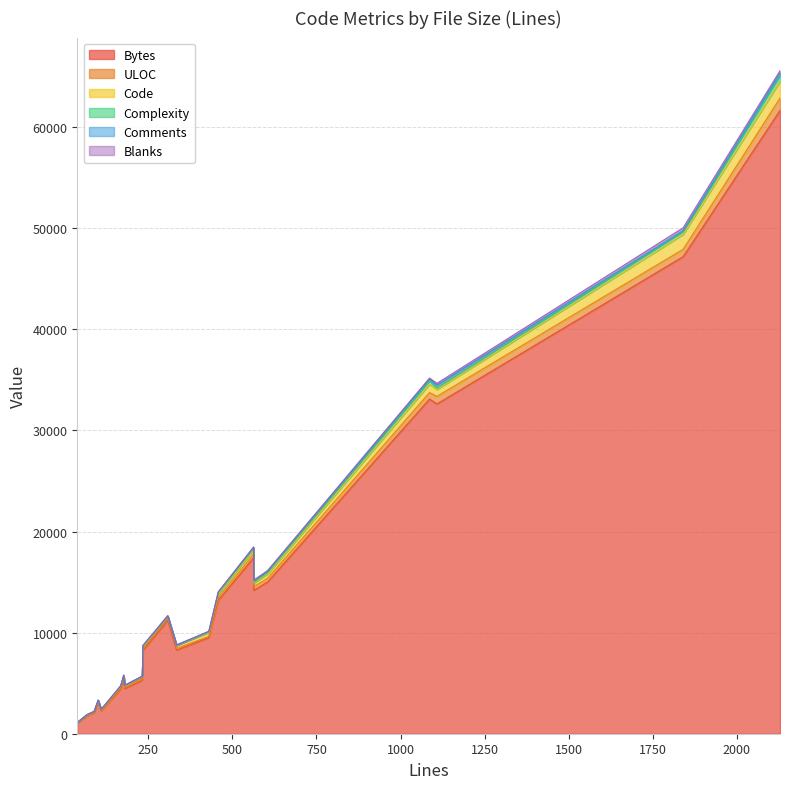

What is the approximate value of Comments at 168?

15